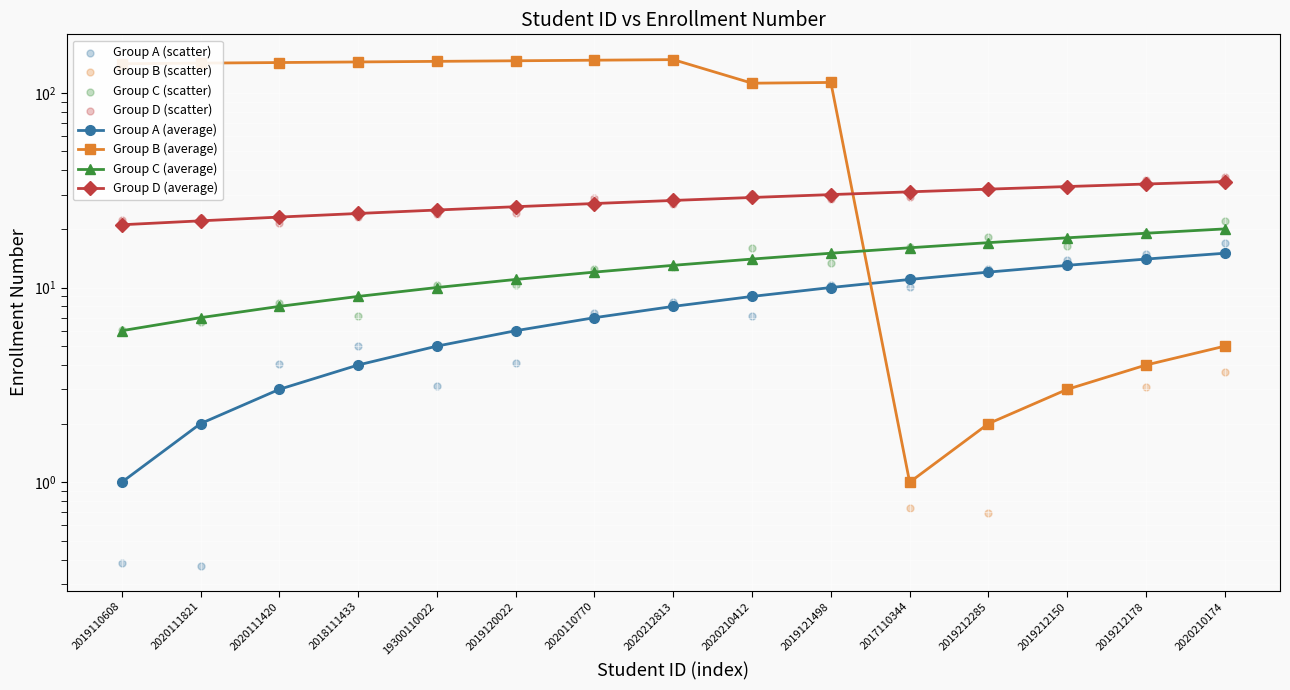

Which series has the largest total across all categories?

Group B